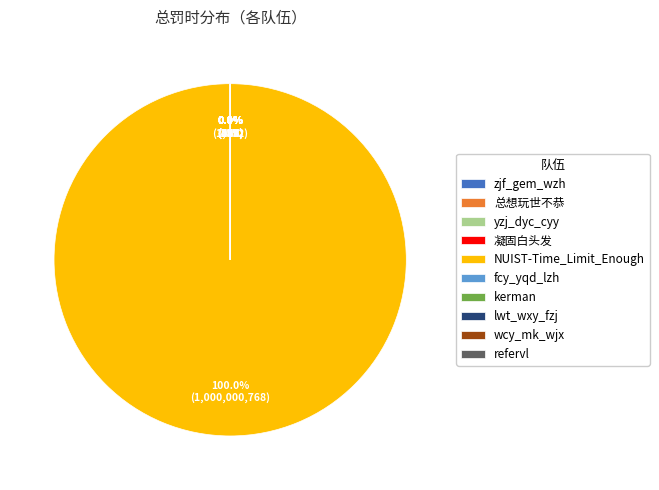

Is it true that NUIST-Time_Limit_Enough is 100% of the pie?

True